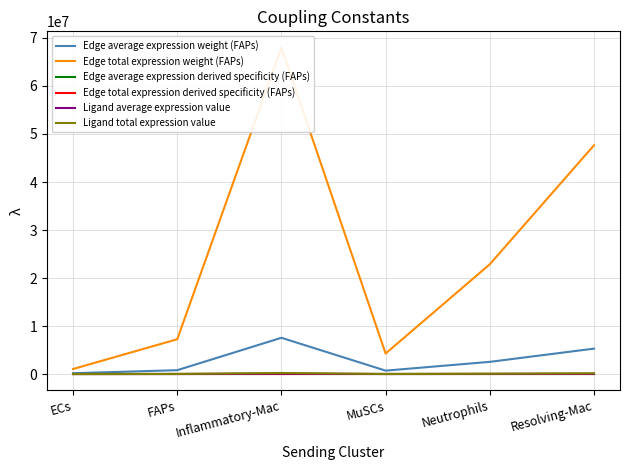

Which series has the largest range (max minus min)?

Edge total expression weight (FAPs)